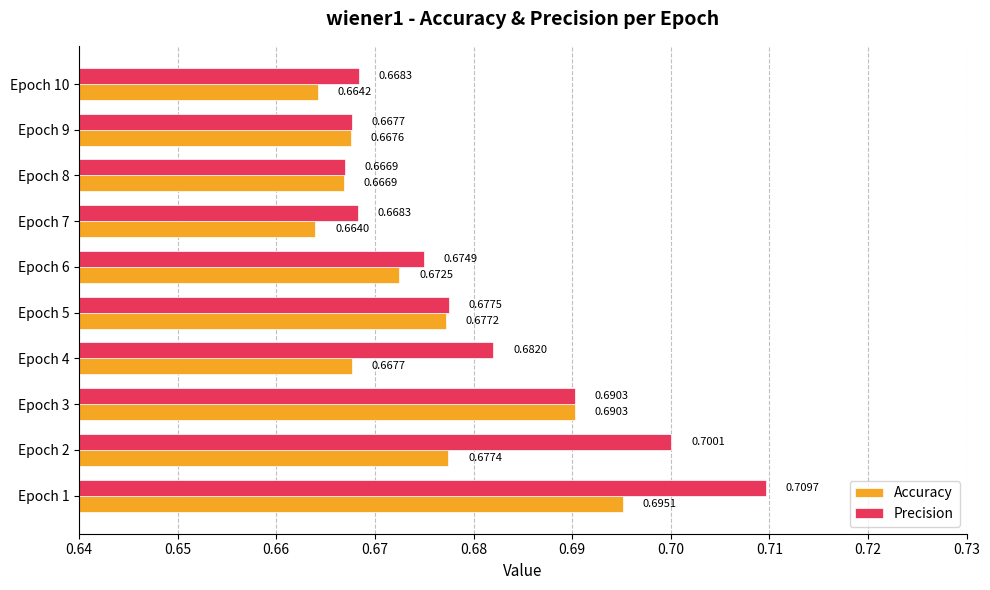

What is the sum of all Accuracy values?

6.7